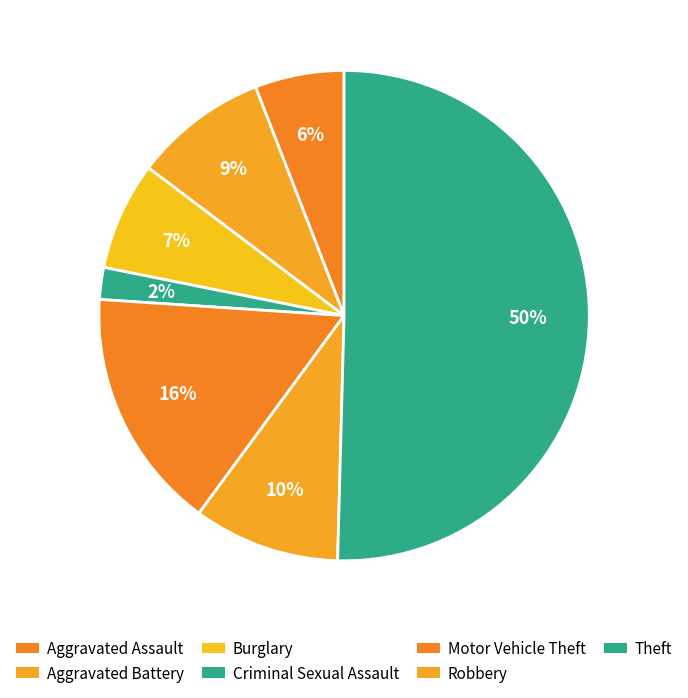

How many slices are in this pie chart?

7